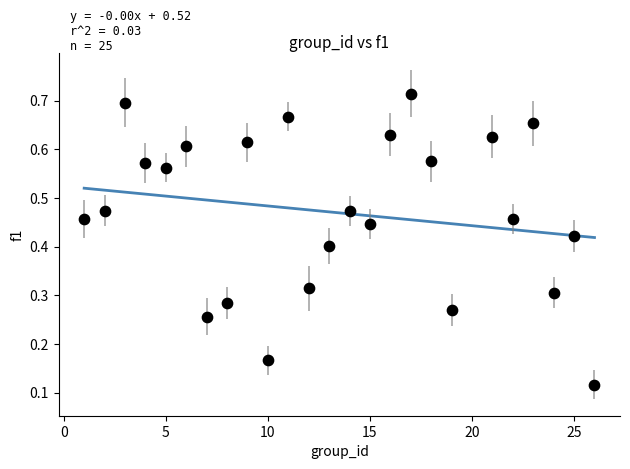

What is the range of X values (max minus min)?

25.0